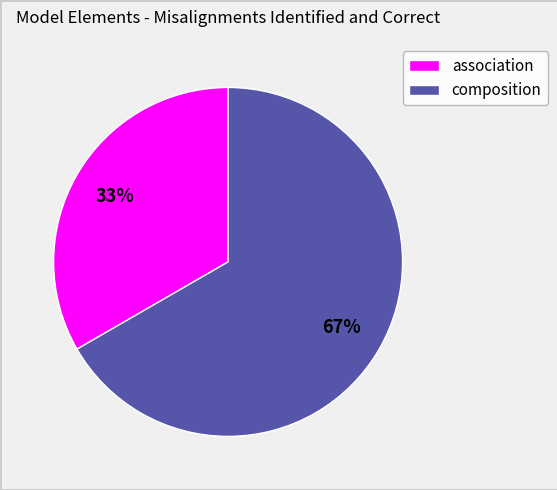

Does any single category account for the majority?

Yes